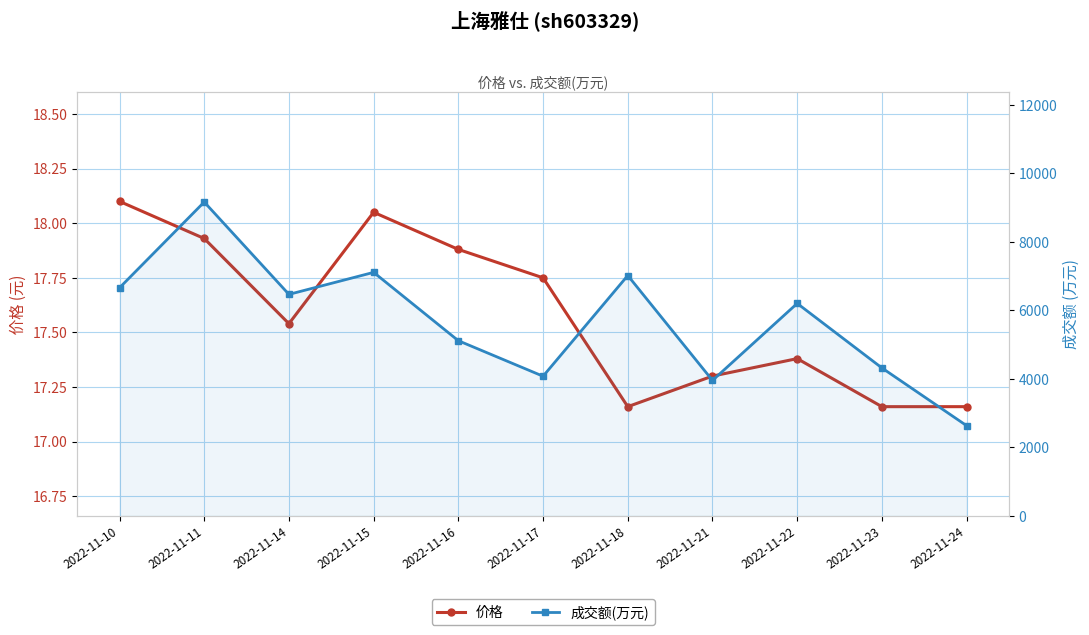

Reading left to right, extract all data points from this chart.

价格: 2022-11-10=18.1	2022-11-11=17.9	2022-11-14=17.5	2022-11-15=18.1	2022-11-16=17.9	2022-11-17=17.8	2022-11-18=17.2	2022-11-21=17.3	2022-11-22=17.4	2022-11-23=17.2	2022-11-24=17.2
成交额(万元): 2022-11-10=6660.0	2022-11-11=9165.0	2022-11-14=6468.0	2022-11-15=7111.0	2022-11-16=5115.0	2022-11-17=4078.0	2022-11-18=7019.0	2022-11-21=3955.0	2022-11-22=6204.0	2022-11-23=4320.0	2022-11-24=2634.0